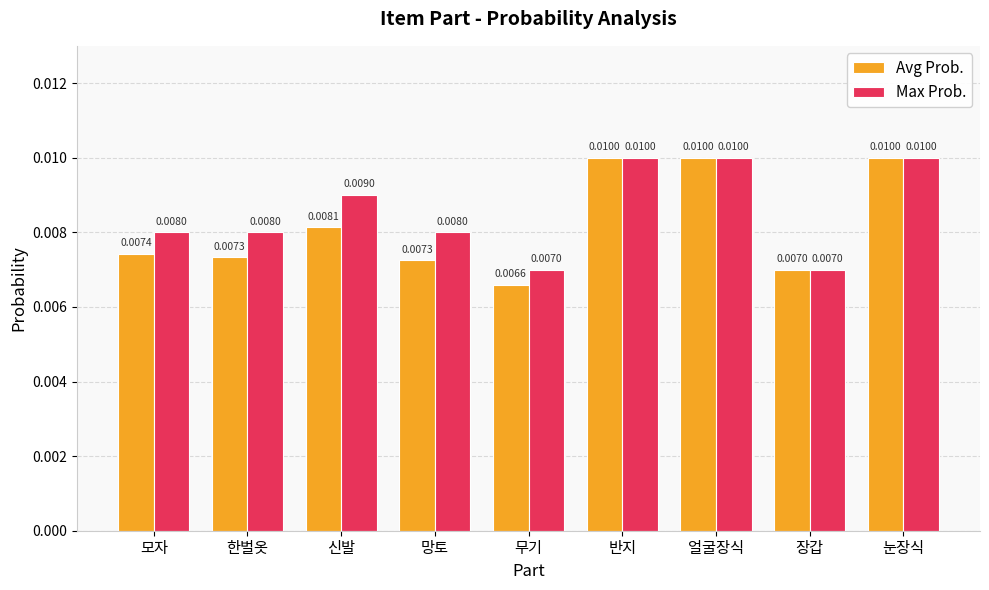

At 신발, list the series in order from largest to smallest.

Max Prob., Avg Prob.